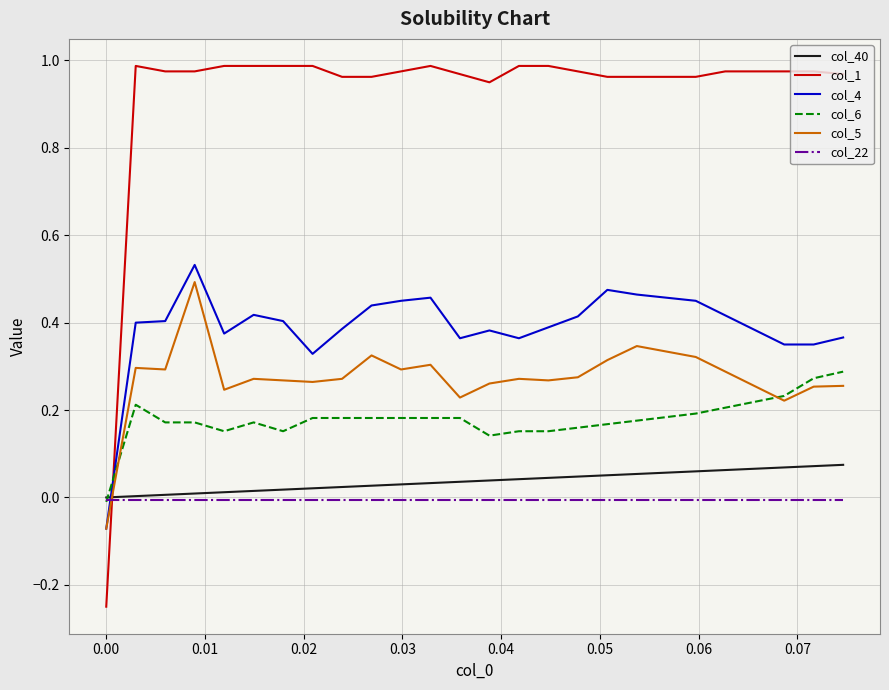

Which series ends up on top after the final intersection of col_22 and col_1?

col_1